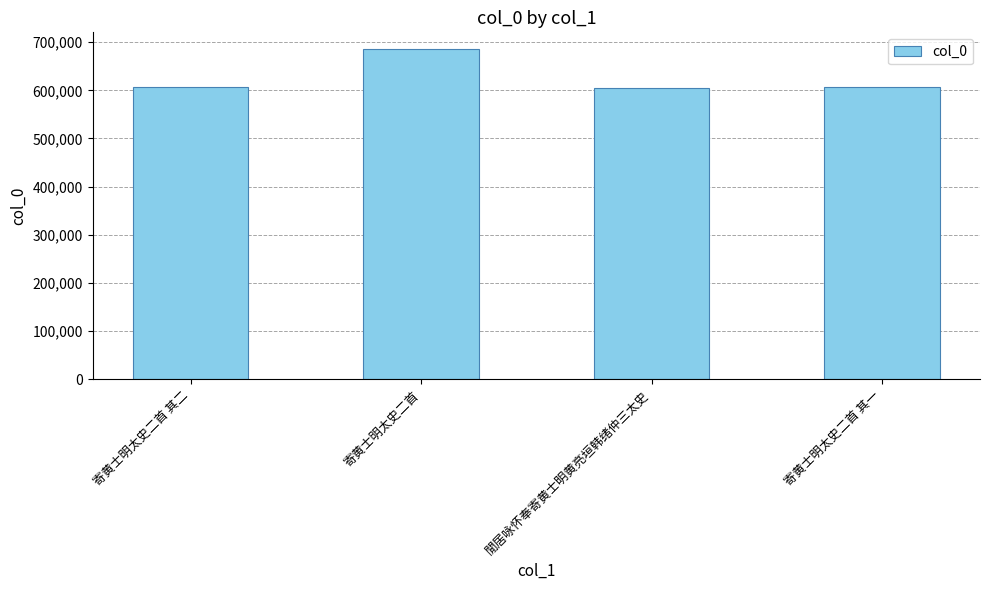

How many data points does each series have?

4